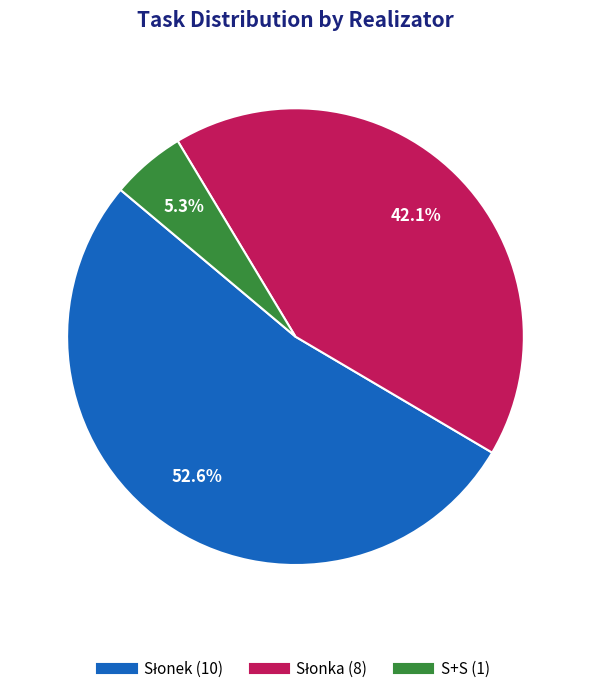

Is there a majority slice in this chart?

Yes